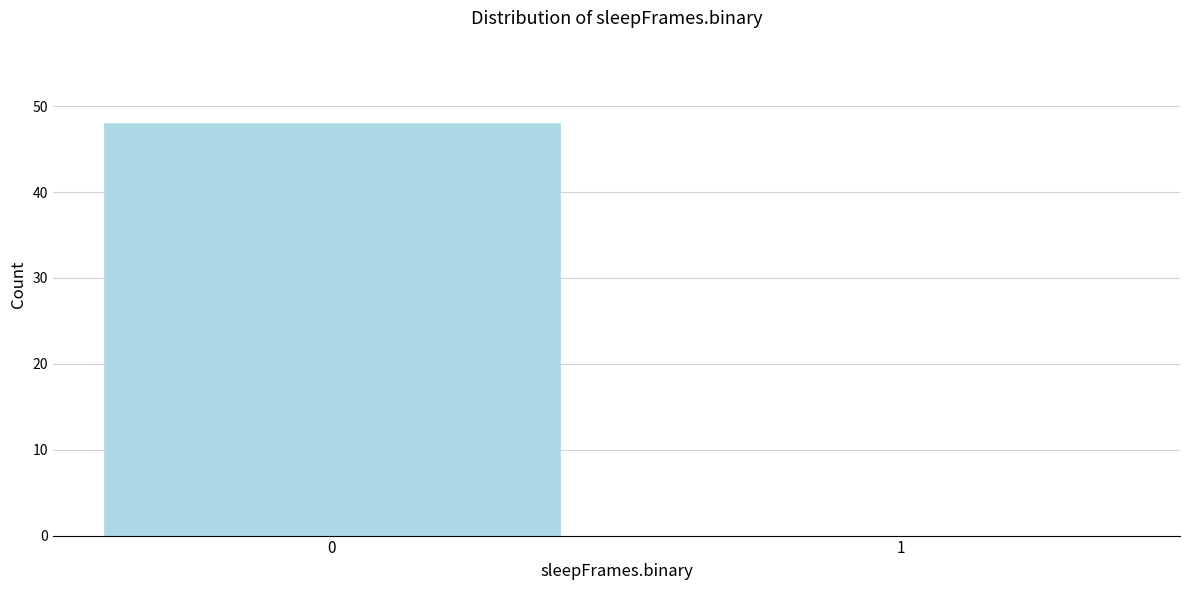

Reading left to right, transcribe all the data shown in this chart.

0=48	1=0